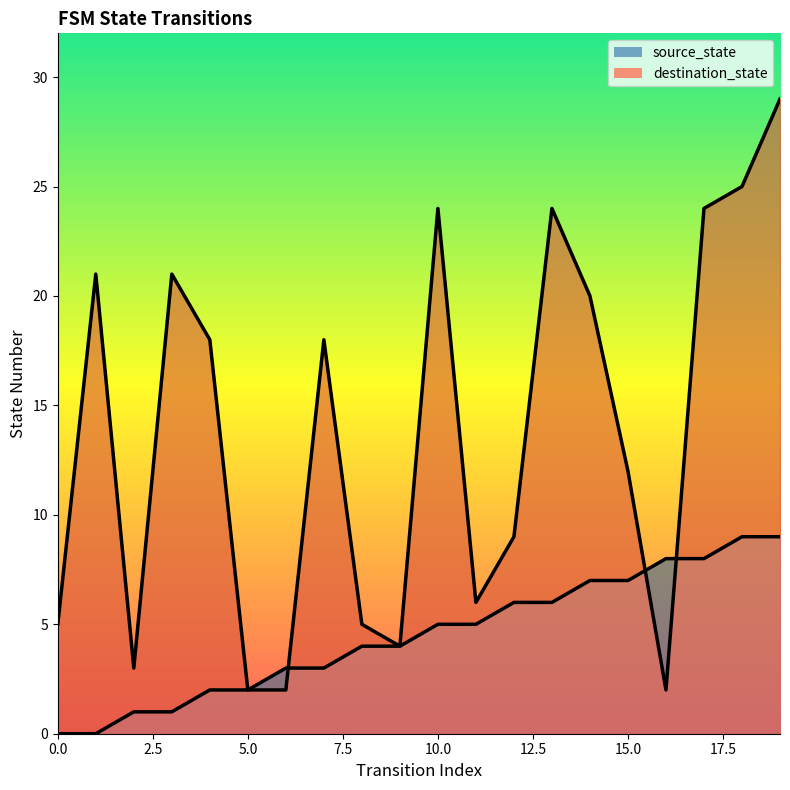

At which category does destination_state reach its first local valley?

2